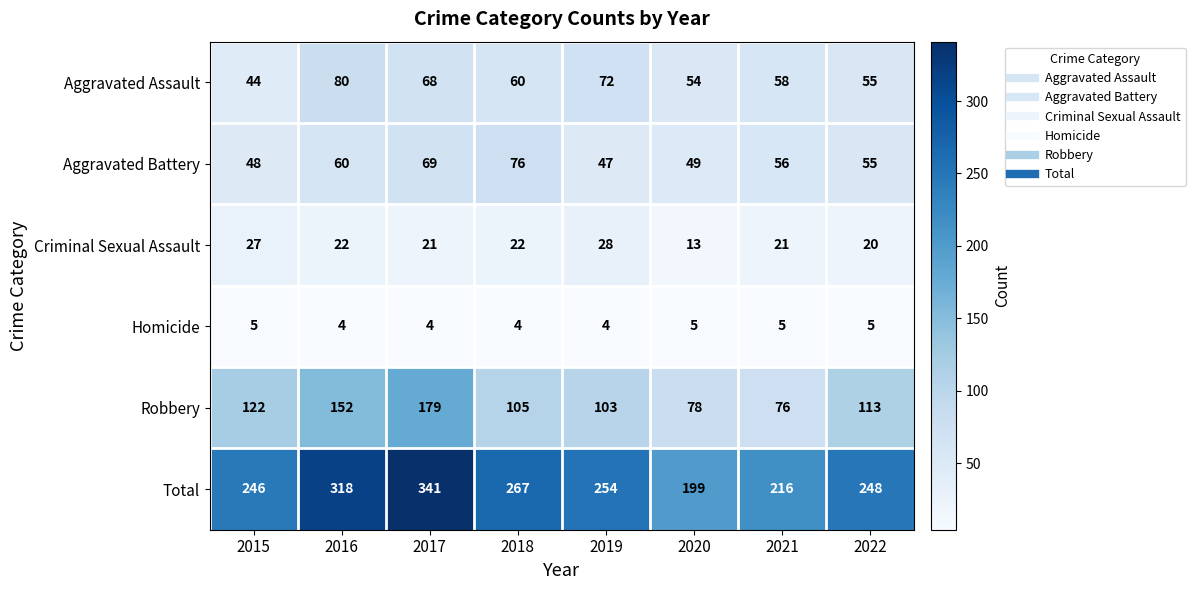

At 2016, list the series in order from largest to smallest.

Total, Robbery, Aggravated Assault, Aggravated Battery, Criminal Sexual Assault, Homicide